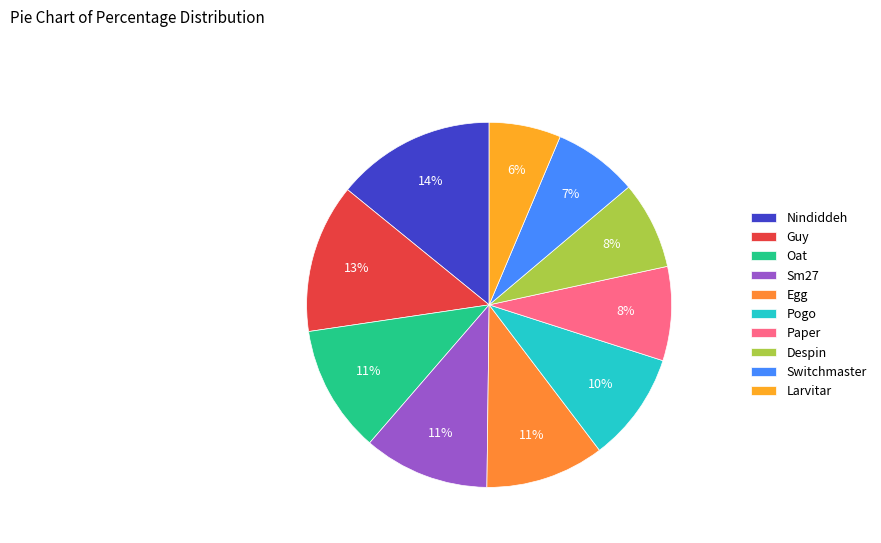

Is there a majority slice in this chart?

No